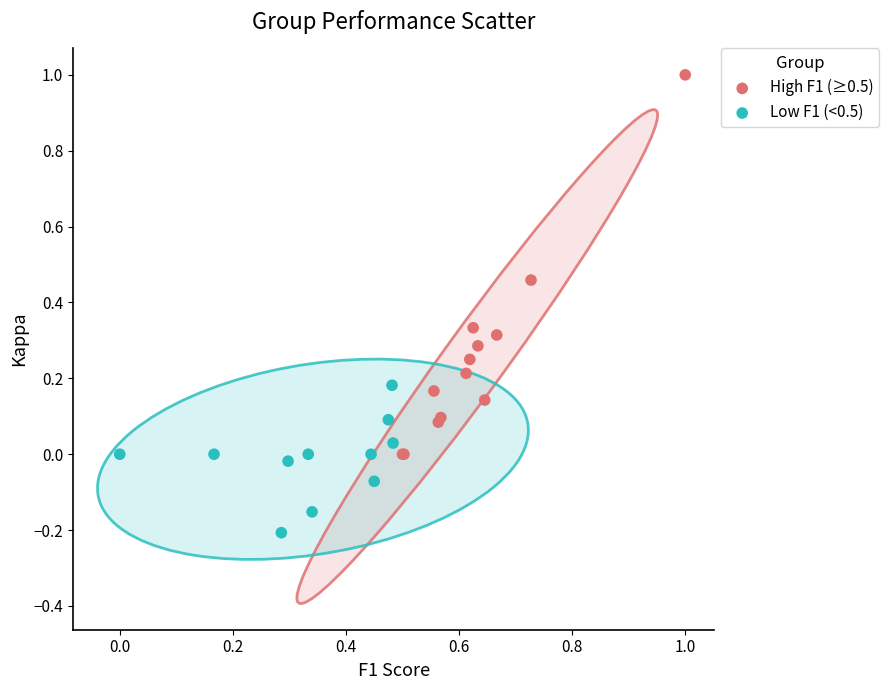

Which series contains the highest Y value?

High F1 (≥0.5)